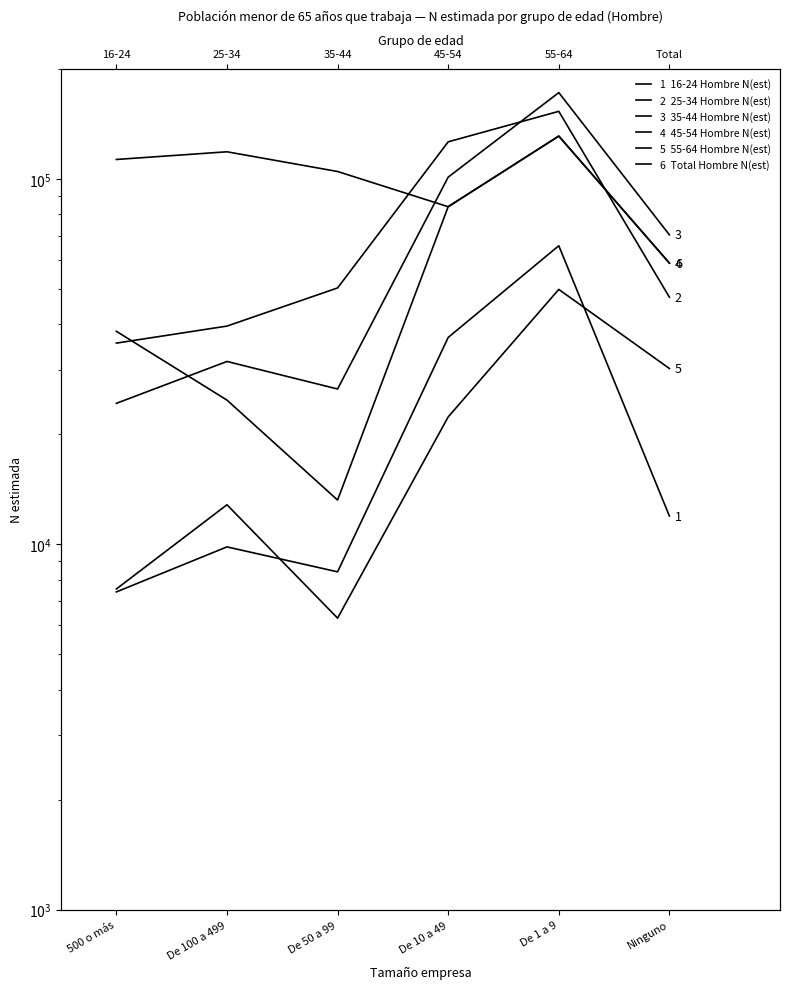

What is the greatest value displayed?

172477